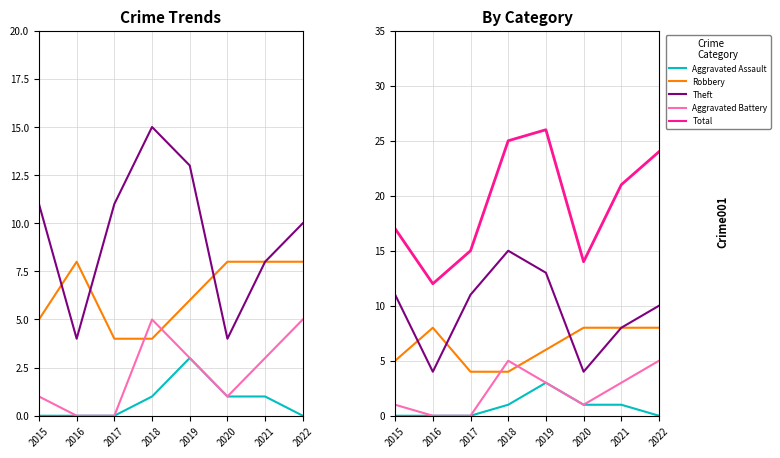

List the labels in order of Theft value, smallest first.

2016, 2020, 2021, 2022, 2015, 2017, 2019, 2018